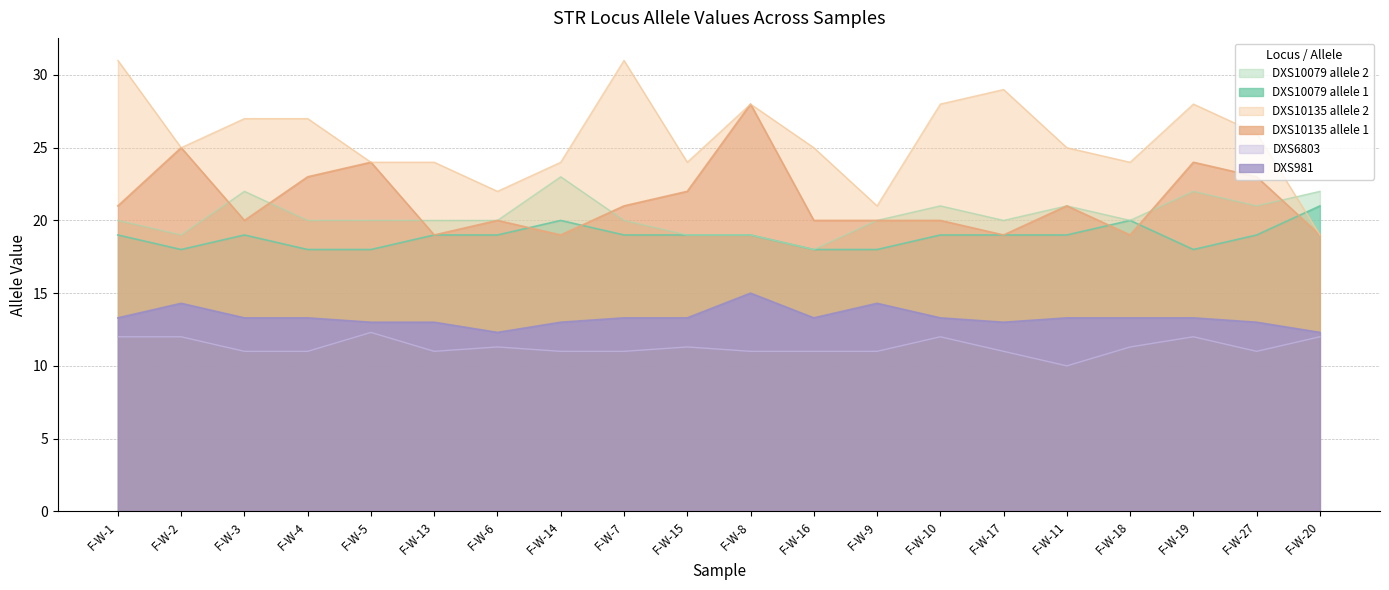

The DXS10135_2 series shows 42.6 at F-W-4. True or false?

False